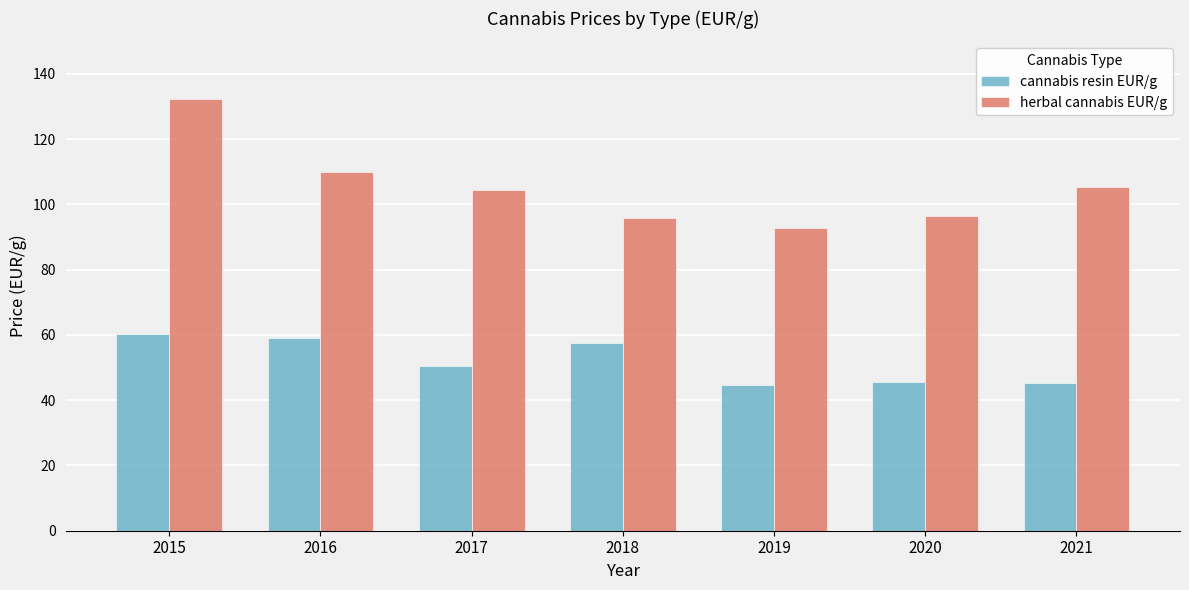

What is the maximum value for cannabis resin EUR/g?

60.4